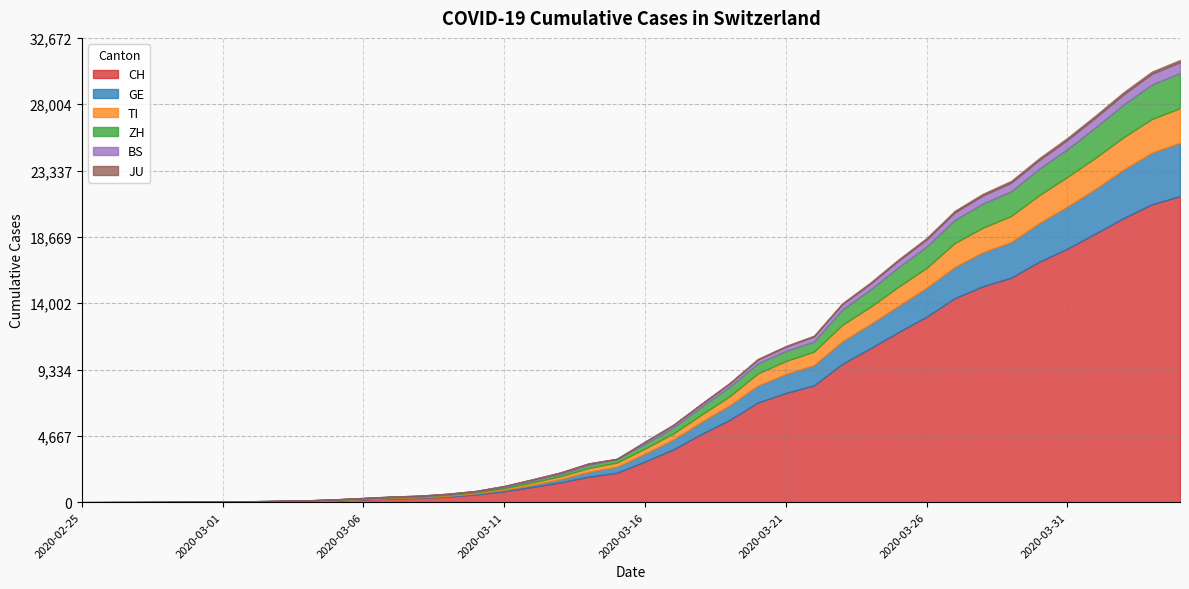

Which label corresponds to the largest value in the chart?

2020-04-04